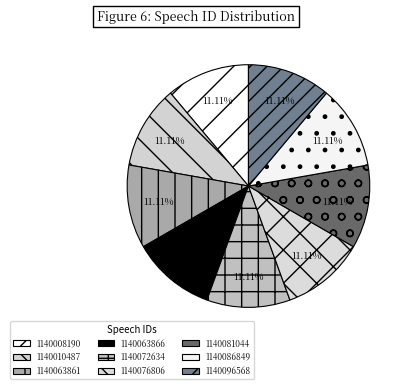

What portion of the pie excludes 1140072634?

88.9%